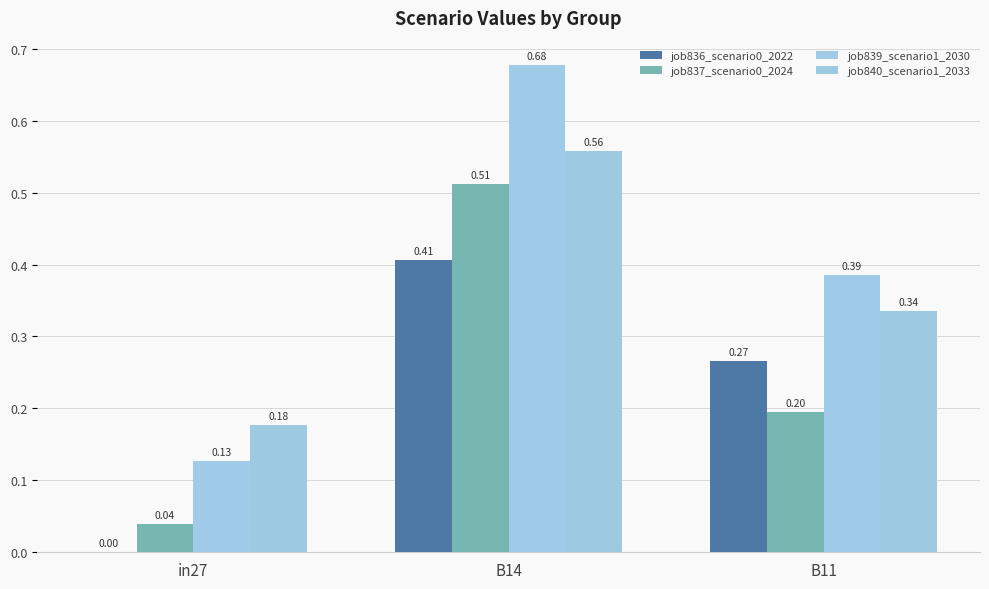

True or false: job837_scenario0_2024 has a value of 0.2 at B11.

True